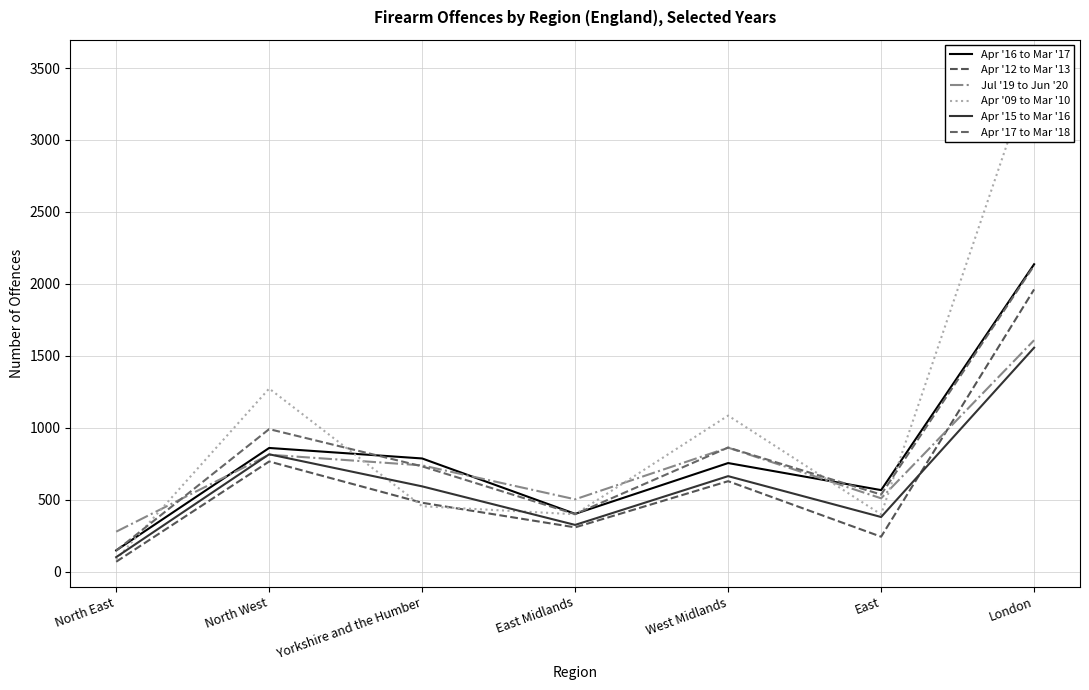

What is the sum of all Apr '09 to Mar '10 values?

7212